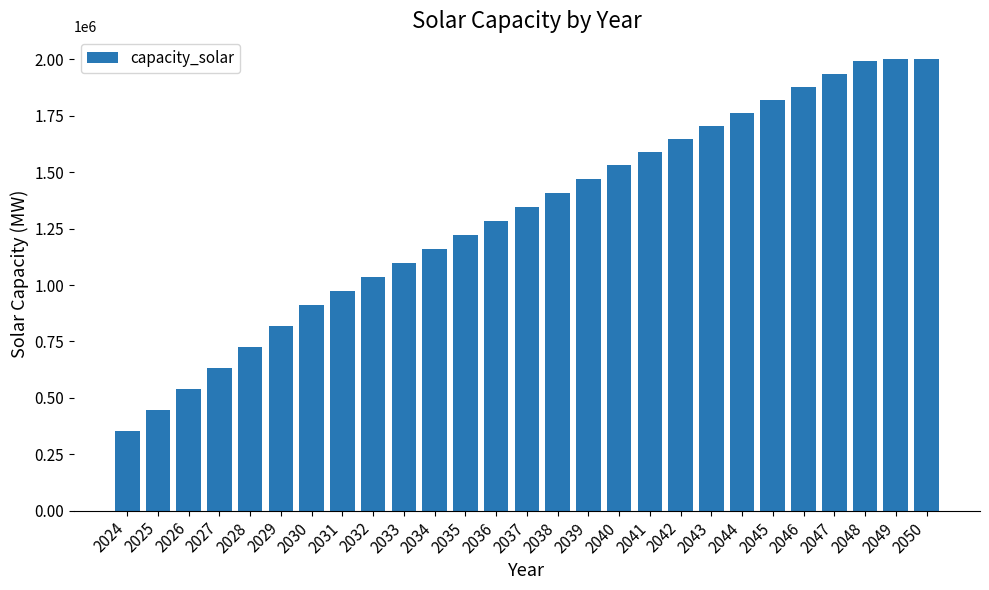

Reading left to right, extract all data points from this chart.

353020.0	446040.0	539060.0	632080.0	725100.0	818120.0	911140.0	973051.5	1034963.0	1096874.5	1158786.0	1220697.5	1282609.0	1344520.5	1406432.0	1468343.5	1530255.0	1587910.2	1645565.4	1703220.6	1760875.8	1818531.0	1876186.2	1933841.4	1991496.6	2002534.9	2002534.9